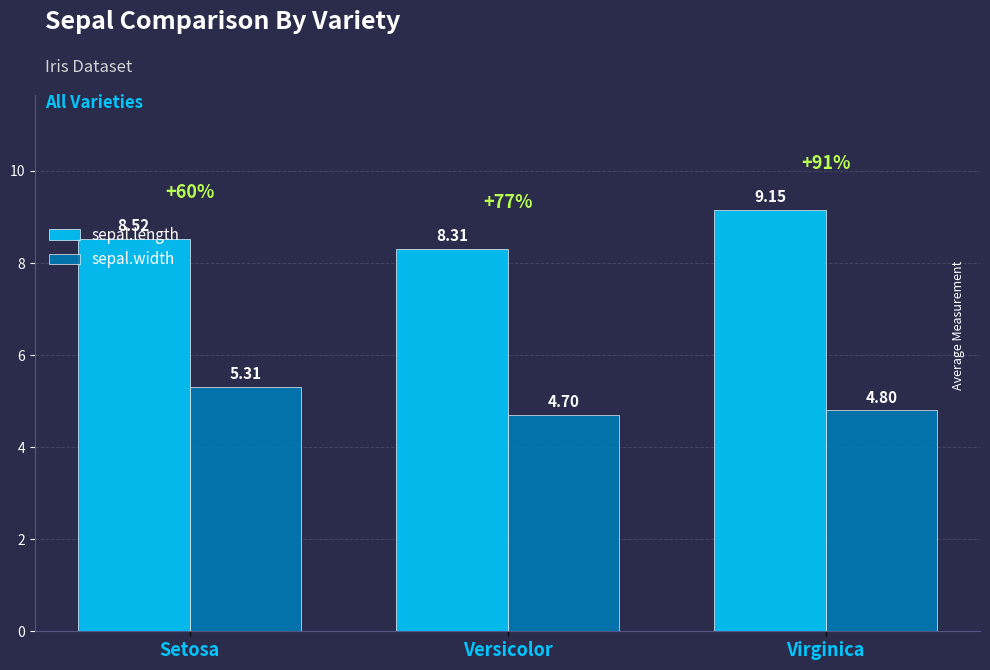

What is the highest value of the sepal.width series?

5.3